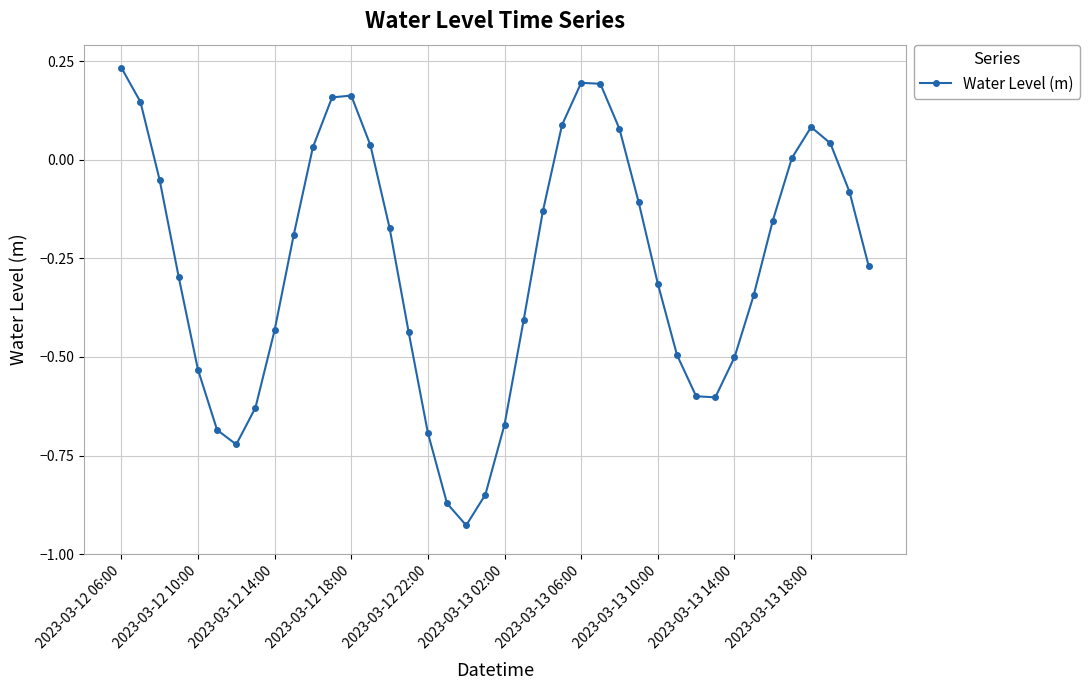

How many points are higher than both their immediate neighbors (excluding endpoints)?

3